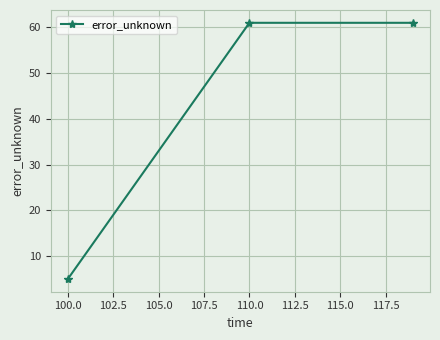

What is the maximum value shown in the chart?

61